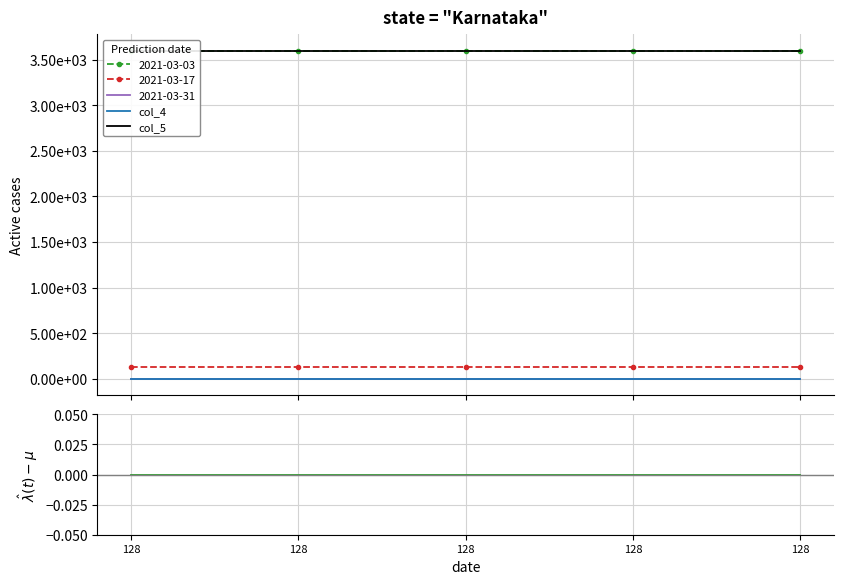

What is the sum of all col_5 values?

18000.6